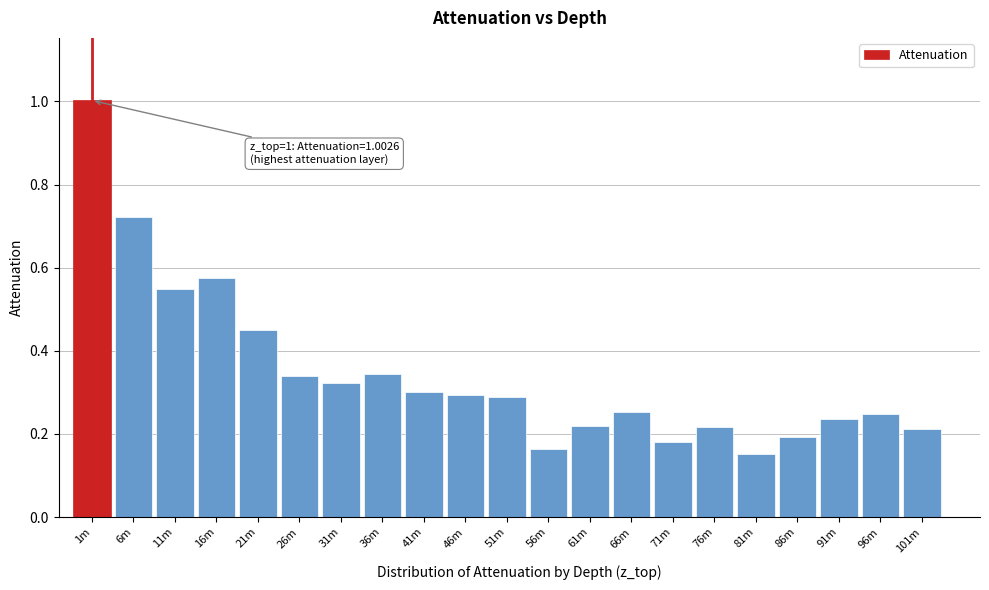

What is the difference between the maximum and minimum values?

0.9